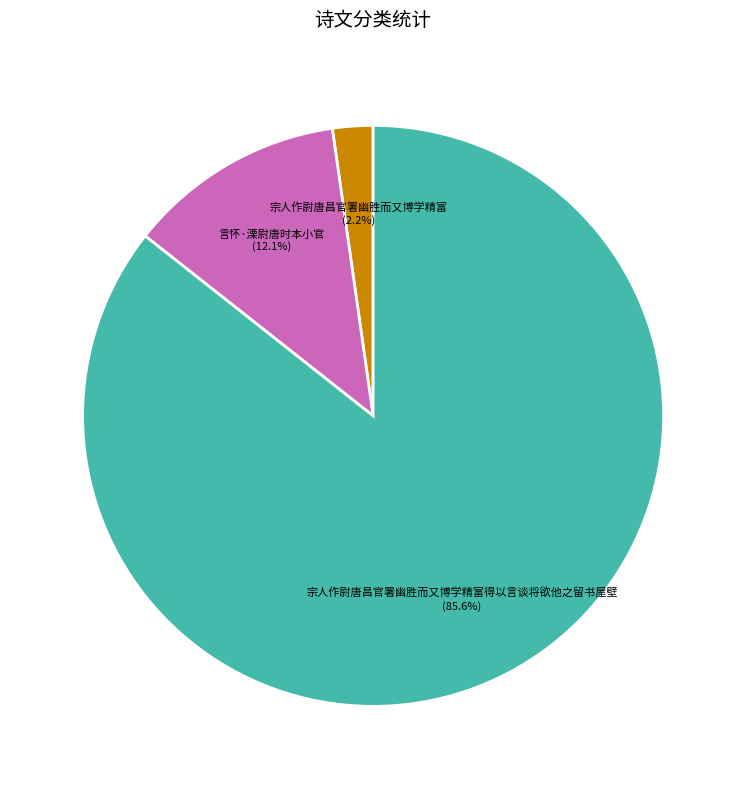

Does any single category account for the majority?

Yes